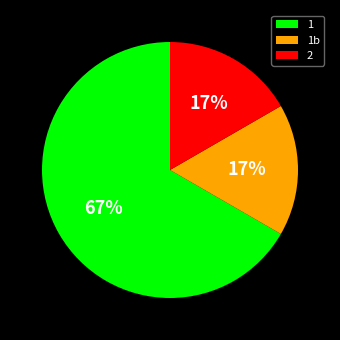

Which category has the biggest portion of the pie?

1